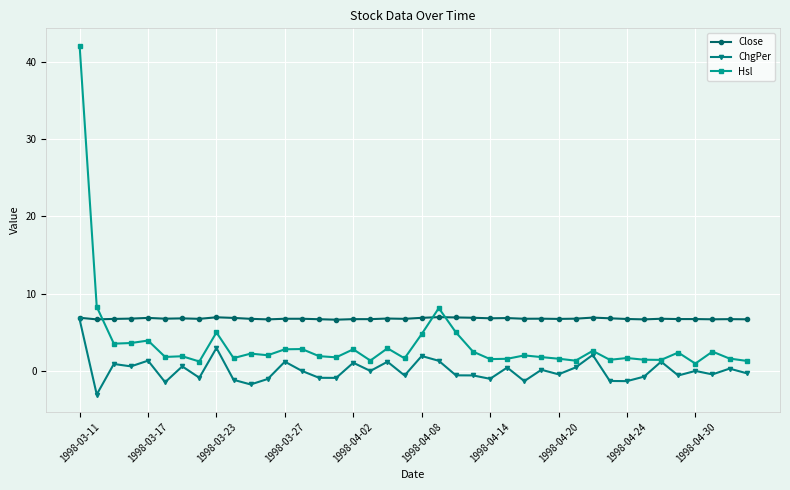

At how many categories does at least one series exceed 33?

1